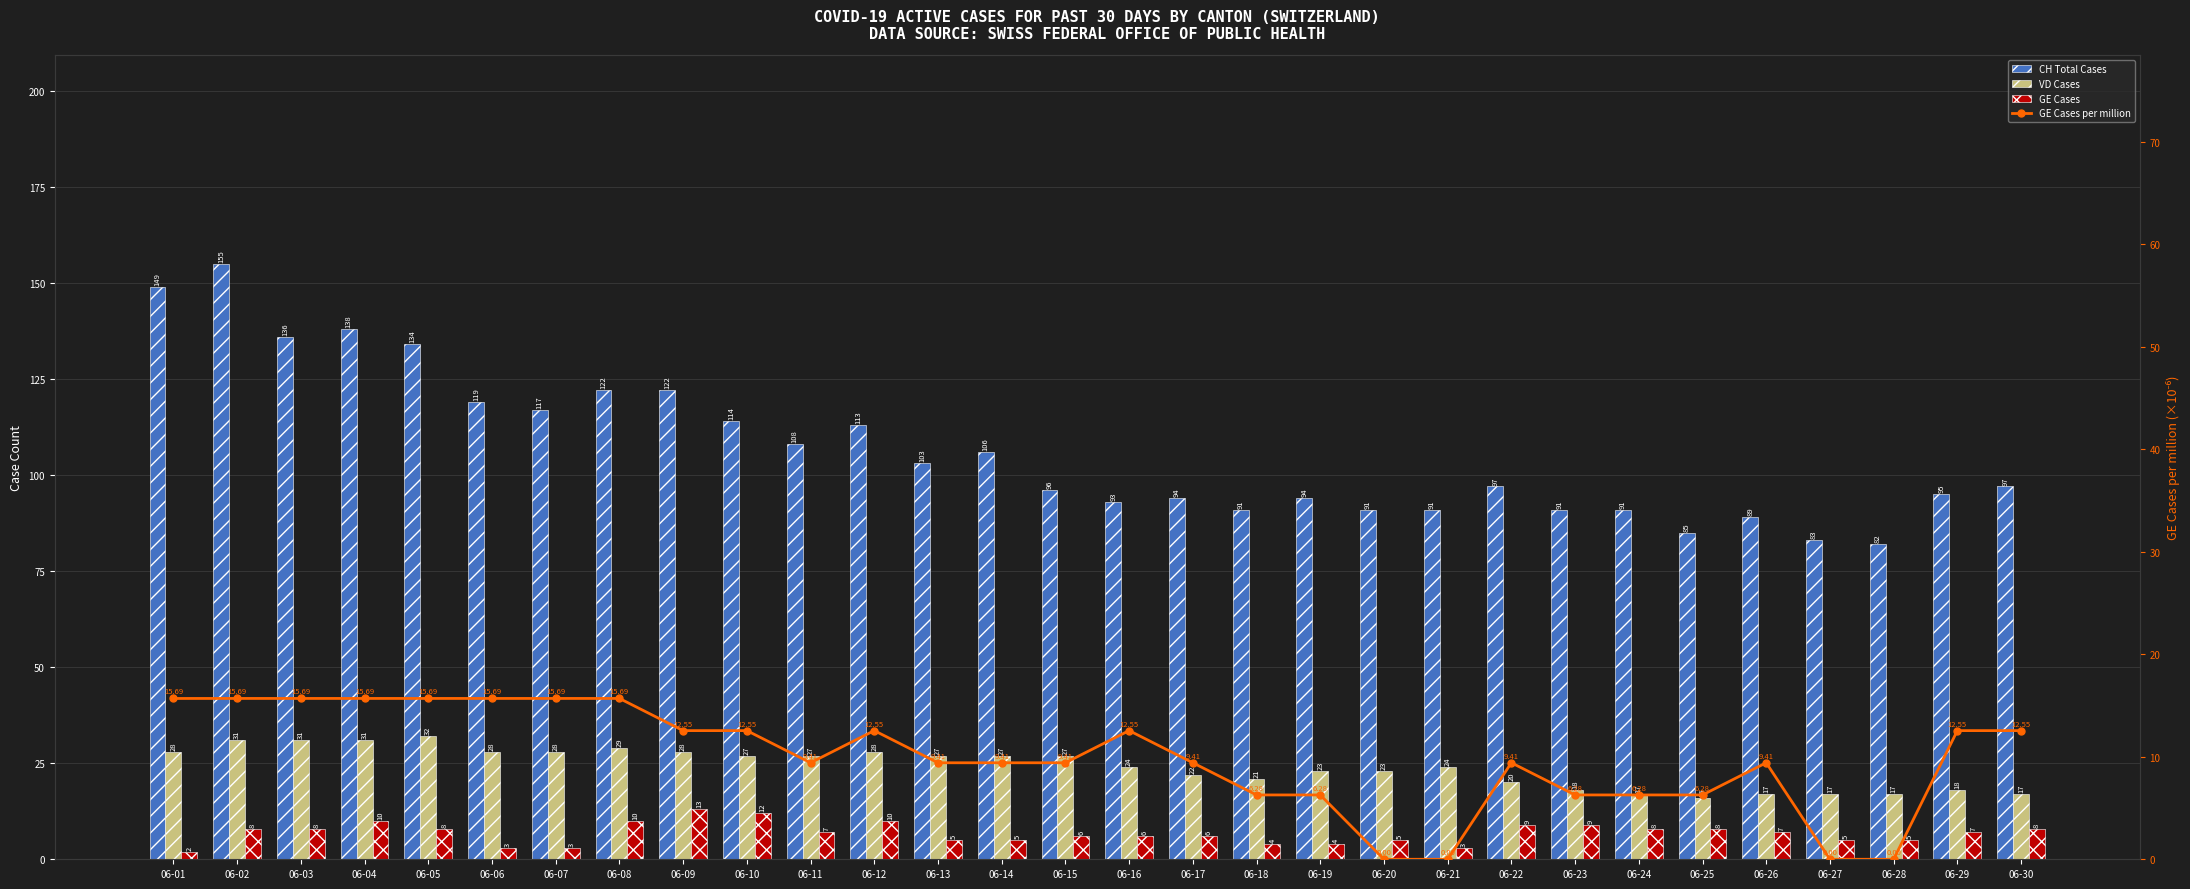

How many values in the VD Cases series exceed 27?

10